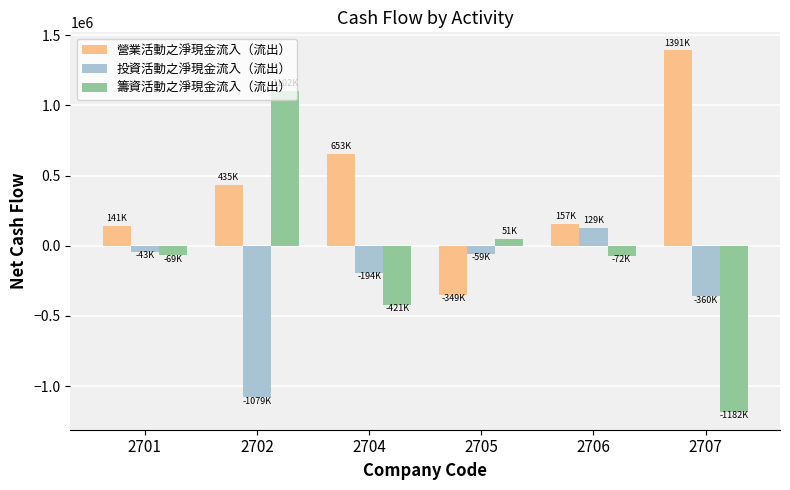

What is the minimum value shown in the chart?

-1181768